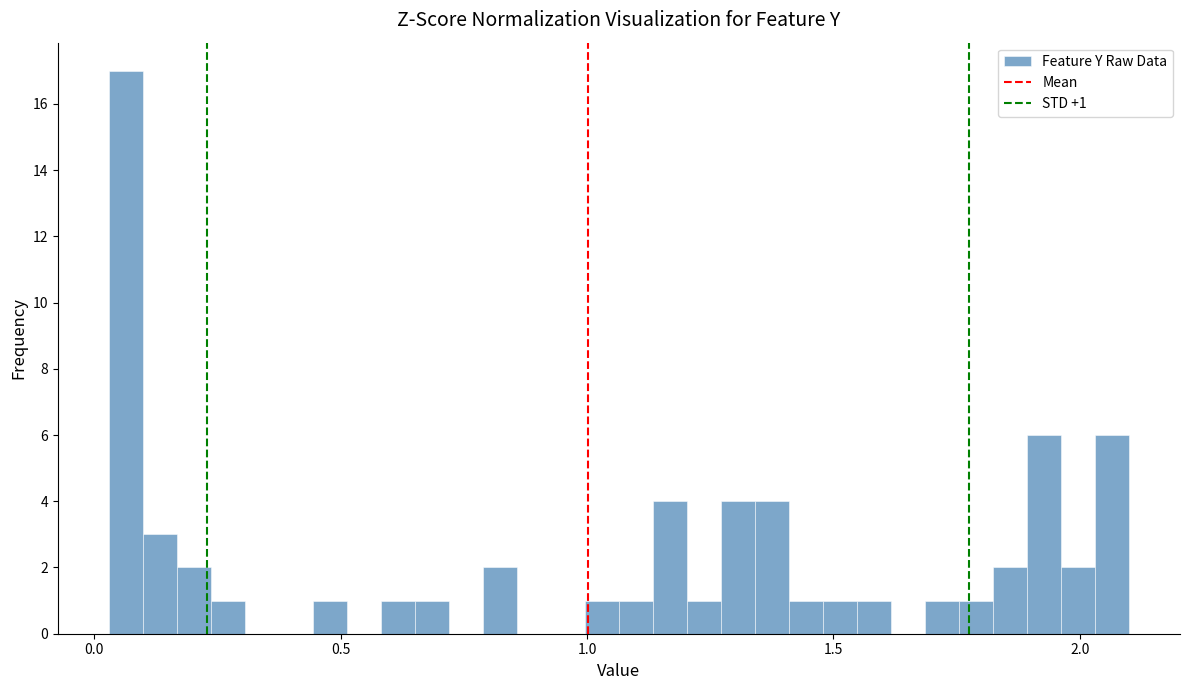

Read against the x-axis, roughly where is the centre of the tallest bar?

0.05